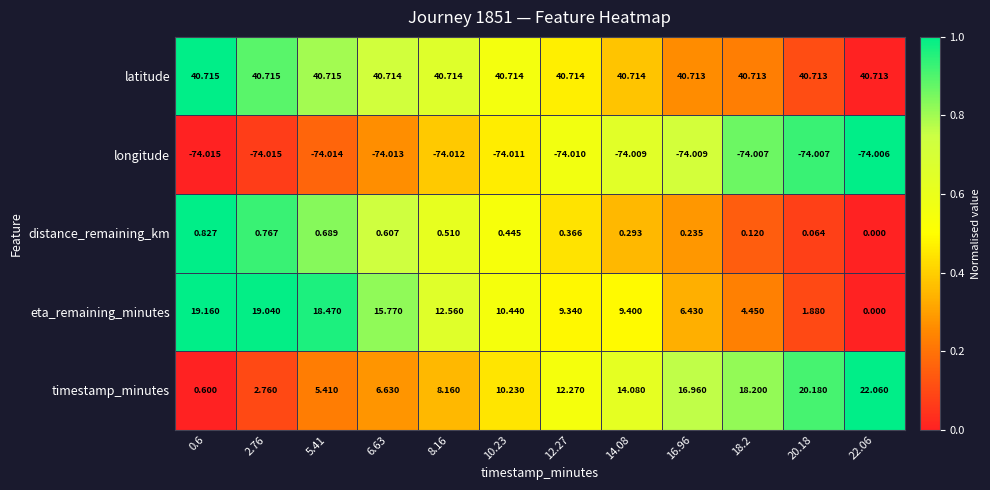

Is the value of longitude at 5.41 greater than the value of distance_remaining_km at 10.23?

No